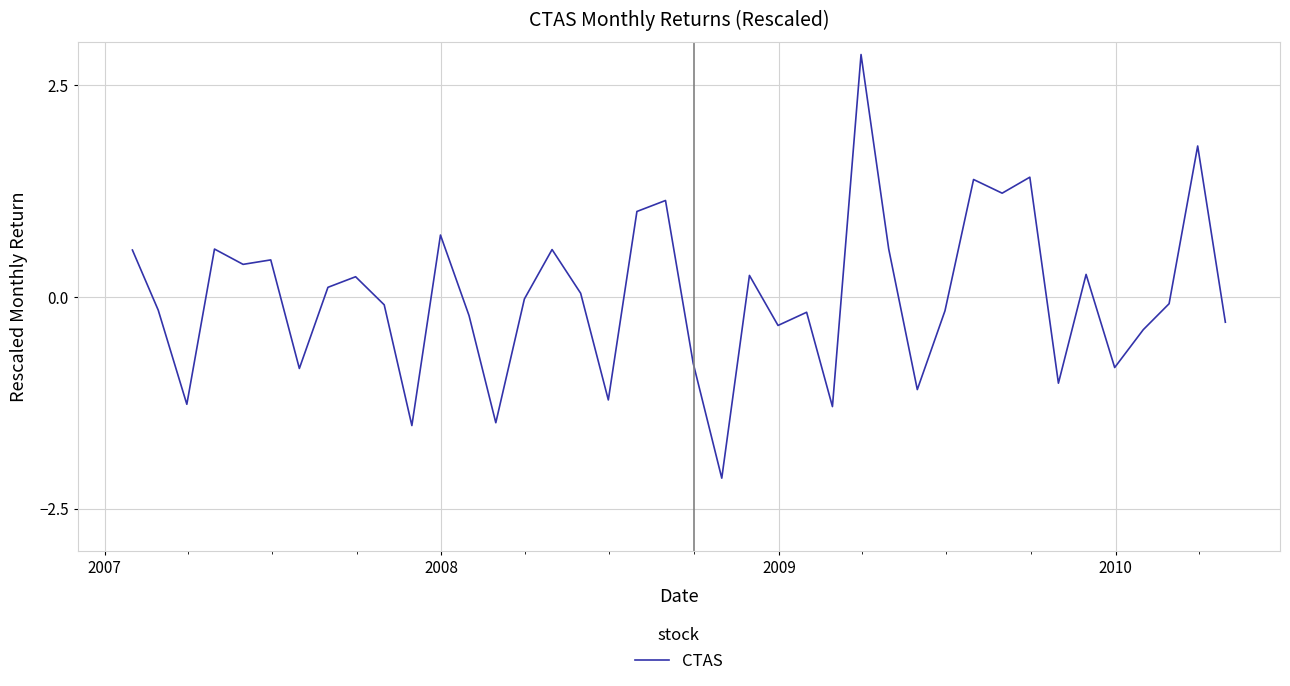

What is the difference between the maximum and minimum values?

5.0